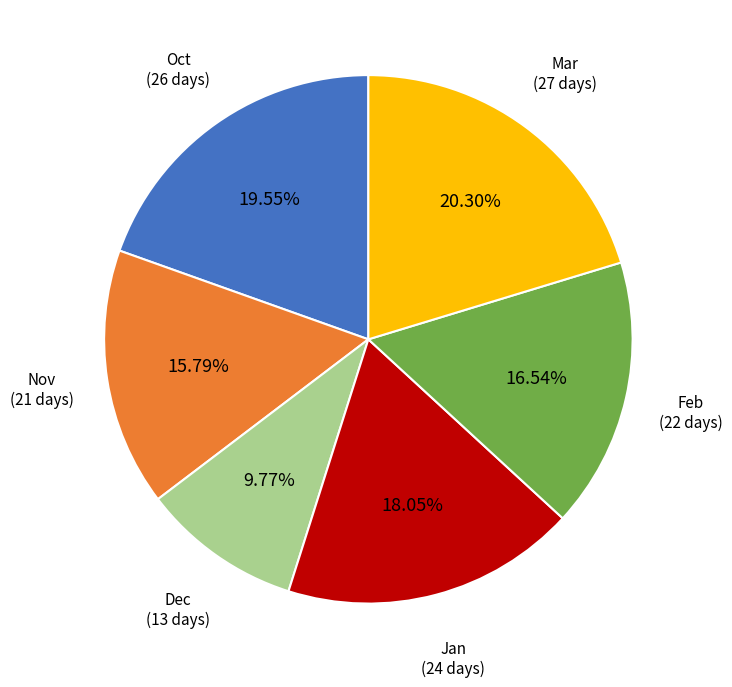

Is there a majority slice in this chart?

No